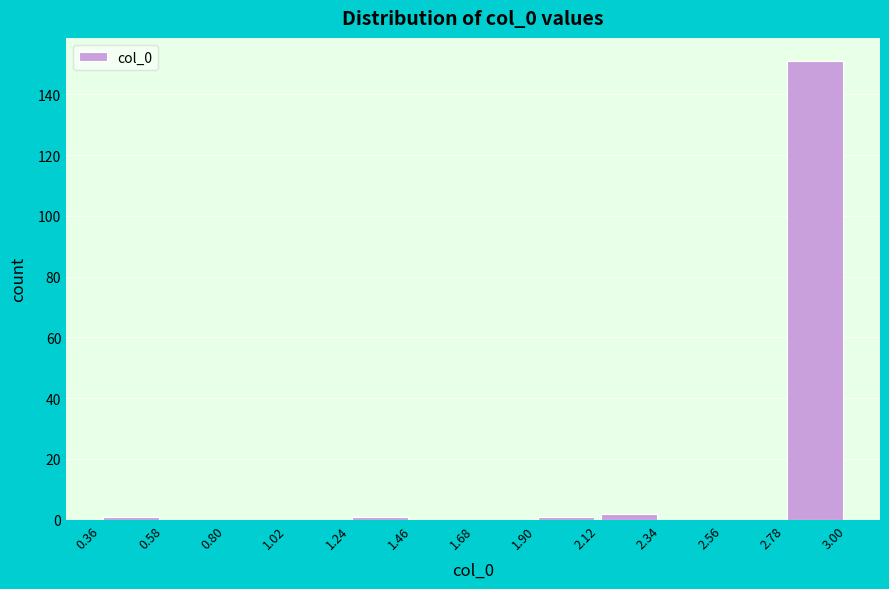

How tall is the bar that spans 2.10 to 2.35 on the x-axis? Neither the bar edges nor the heights are printed on the chart, so give them approximately, as read against the axes.

2